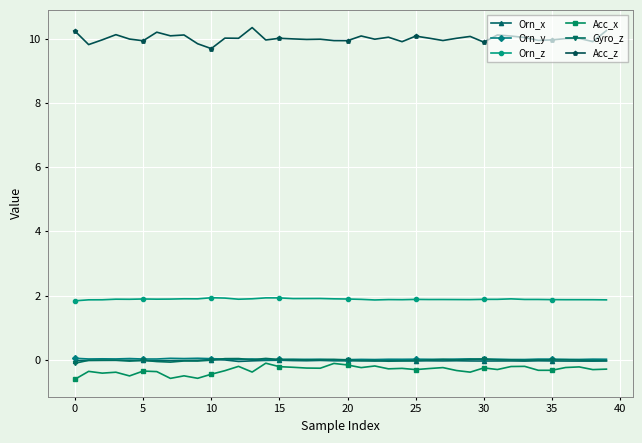

True or false: Orn_y has more than 1 points higher than both neighbors.

True